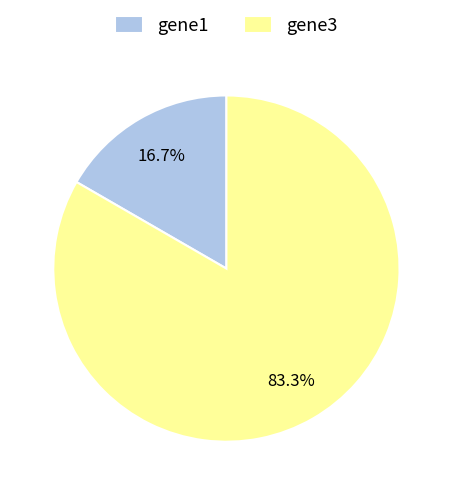

Which slice represents more than half of the pie?

gene3